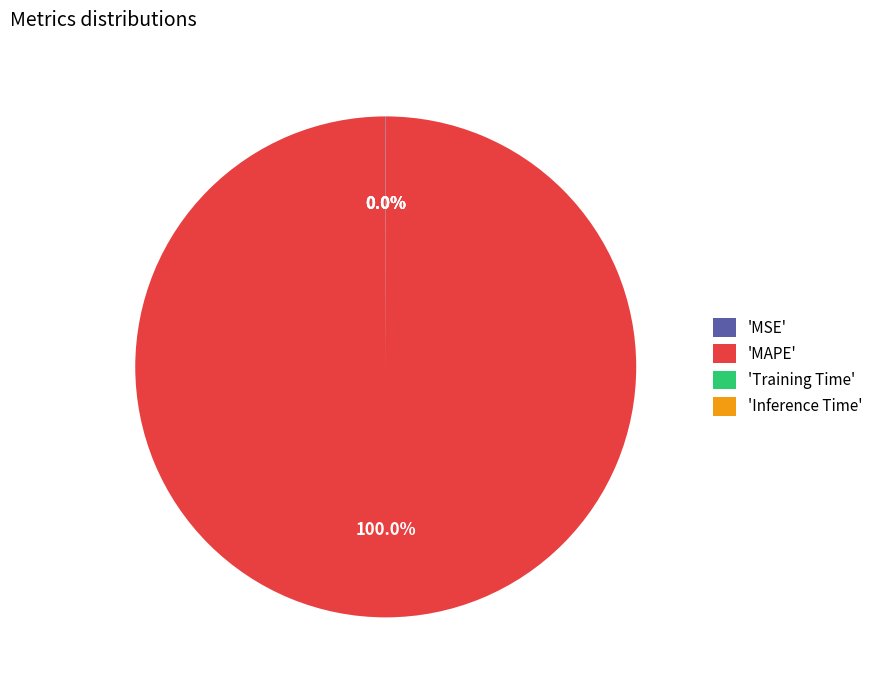

Is there a majority slice in this chart?

Yes